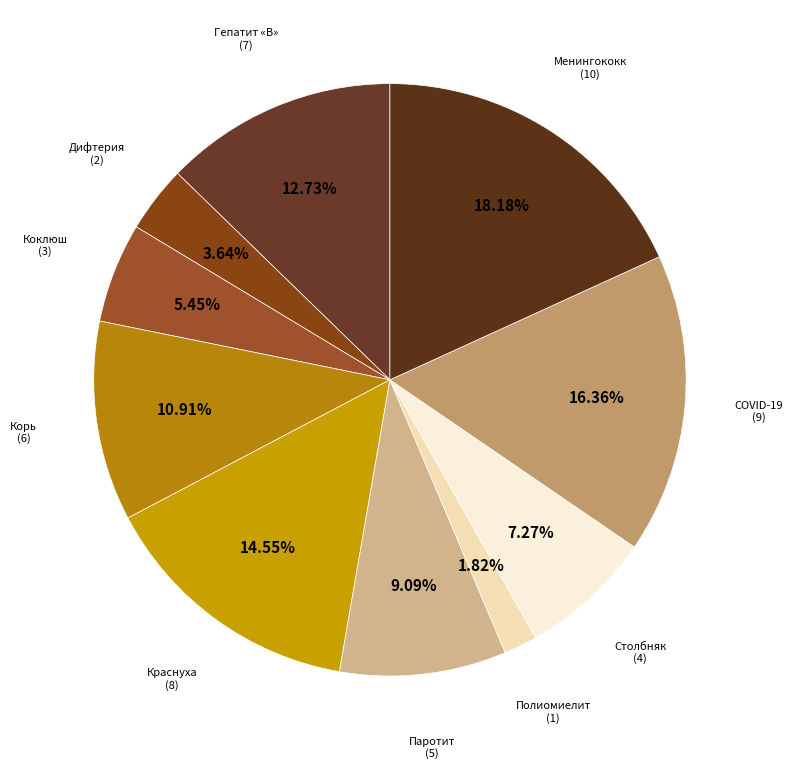

How many segments does this pie chart have?

10